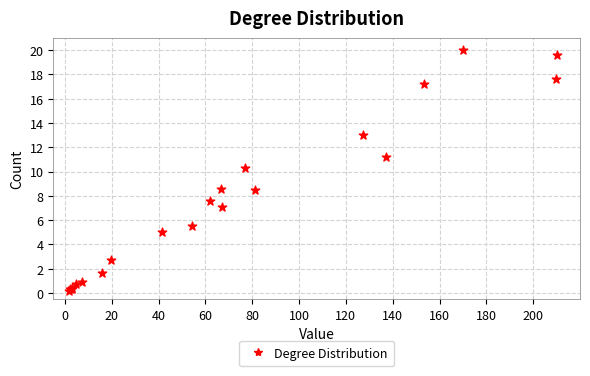

What Y value in the scatter plot is closest to 10?

10.3